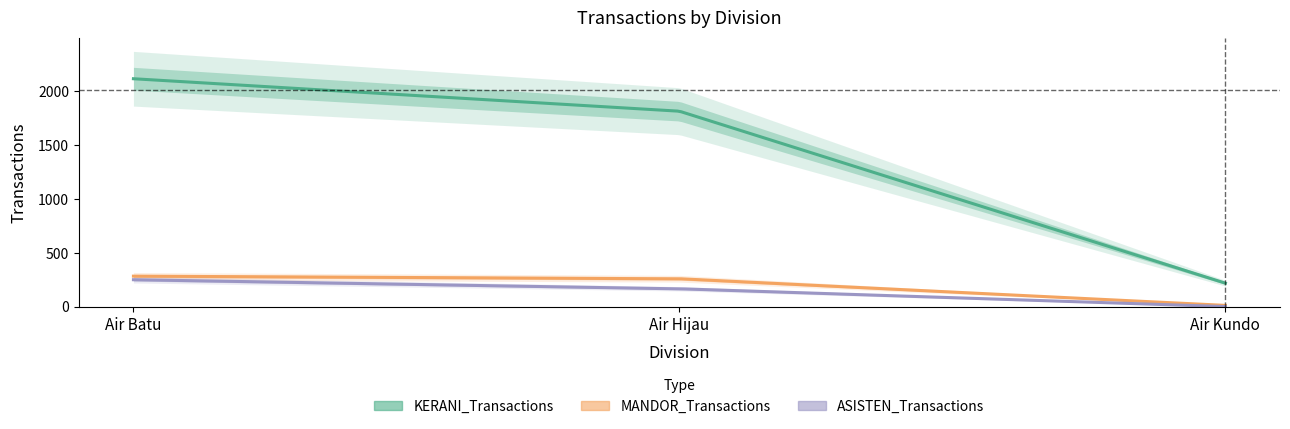

What is the label of the 2nd point from the left?

Air Hijau